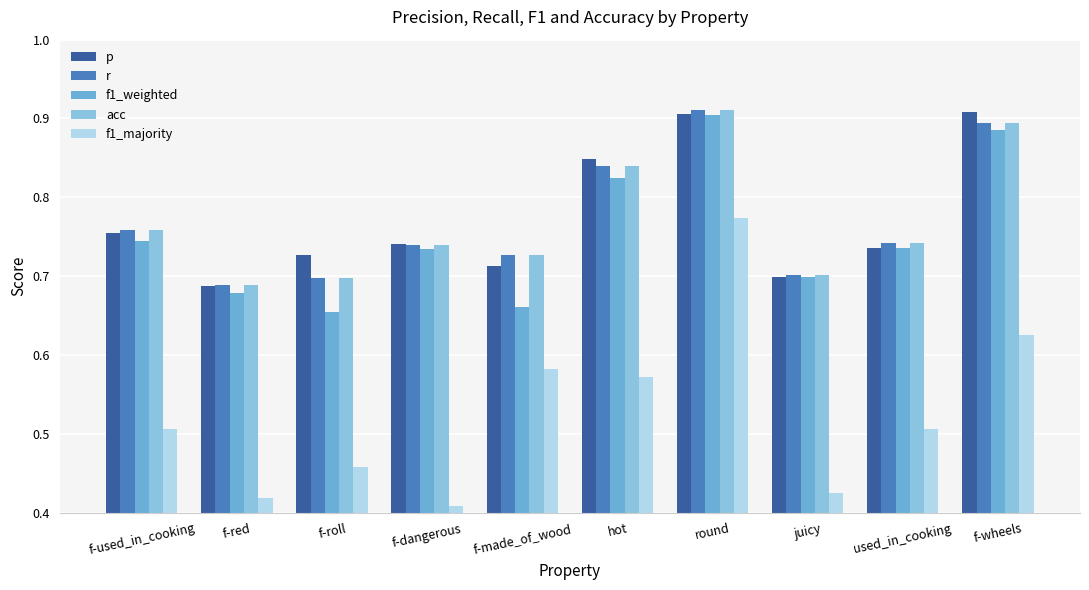

What is the lowest value of the r series?

0.7